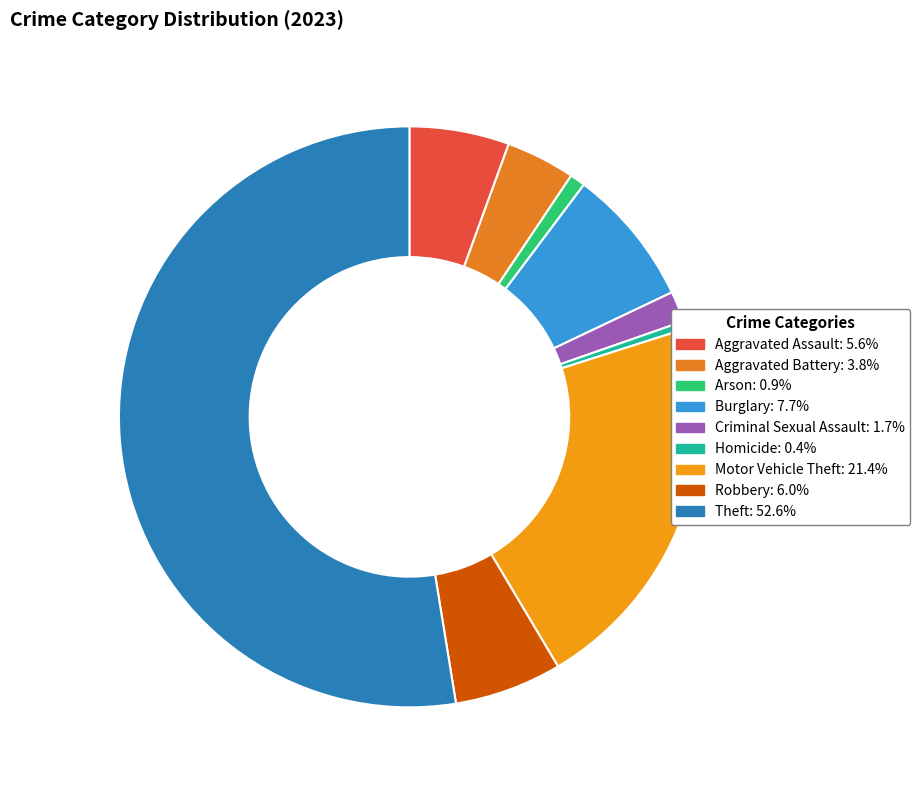

Is it true that Homicide is 1% of the pie?

False